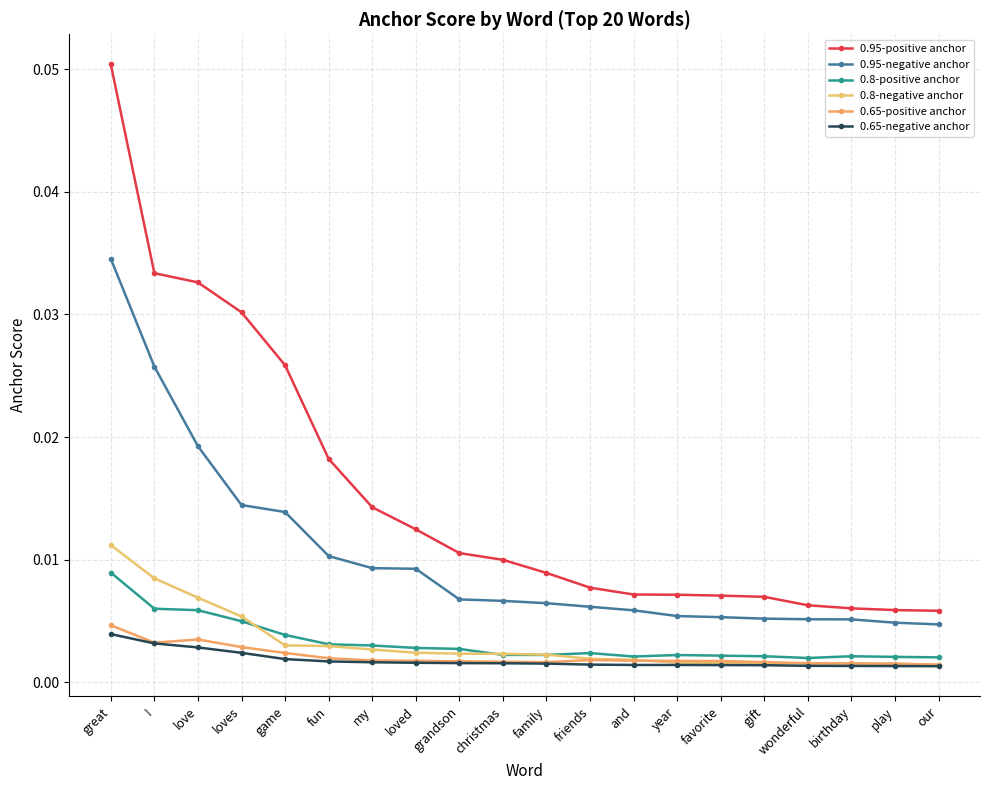

Reading left to right, transcribe all the data shown in this chart.

0.95-positive anchor: 0.1	0.0	0.0	0.0	0.0	0.0	0.0	0.0	0.0	0.0	0.0	0.0	0.0	0.0	0.0	0.0	0.0	0.0	0.0	0.0
0.95-negative anchor: 0.0	0.0	0.0	0.0	0.0	0.0	0.0	0.0	0.0	0.0	0.0	0.0	0.0	0.0	0.0	0.0	0.0	0.0	0.0	0.0
0.8-positive anchor: 0.0	0.0	0.0	0.0	0.0	0.0	0.0	0.0	0.0	0.0	0.0	0.0	0.0	0.0	0.0	0.0	0.0	0.0	0.0	0.0
0.8-negative anchor: 0.0	0.0	0.0	0.0	0.0	0.0	0.0	0.0	0.0	0.0	0.0	0.0	0.0	0.0	0.0	0.0	0.0	0.0	0.0	0.0
0.65-positive anchor: 0.0	0.0	0.0	0.0	0.0	0.0	0.0	0.0	0.0	0.0	0.0	0.0	0.0	0.0	0.0	0.0	0.0	0.0	0.0	0.0
0.65-negative anchor: 0.0	0.0	0.0	0.0	0.0	0.0	0.0	0.0	0.0	0.0	0.0	0.0	0.0	0.0	0.0	0.0	0.0	0.0	0.0	0.0